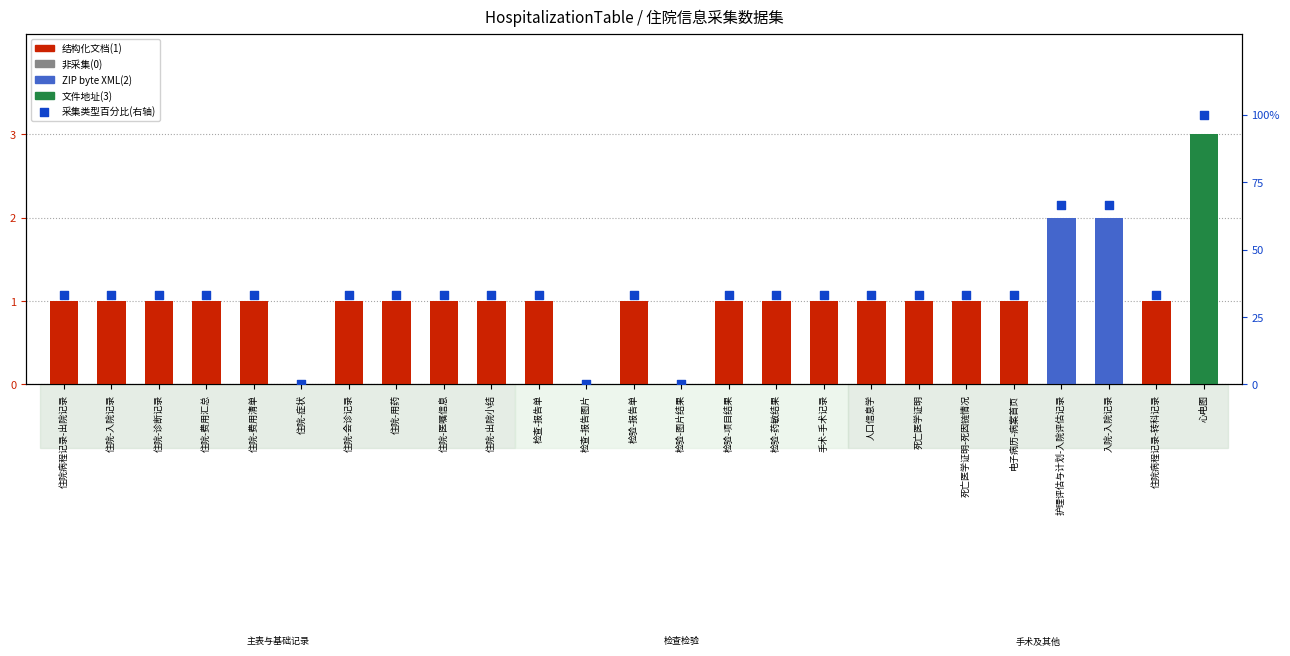

Which has a higher value, 住院-费用汇总 or 住院病程记录-转科记录?

住院-费用汇总